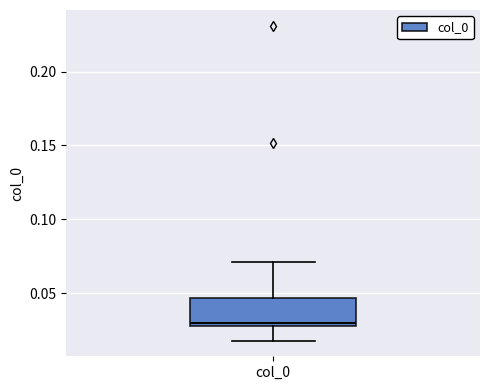

Read this box plot against the y-axis: the position of the median line, the range covered by the box, and the ends of both whiskers. The values are not printed on the chart, so give them approximately, as read against the axis.

median 0.030, box 0.025 to 0.045, whiskers 0.020 to 0.070